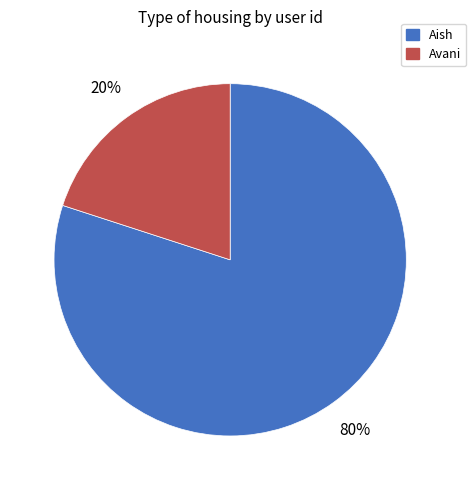

Combined, do Avani and Aish account for over 50%?

Yes